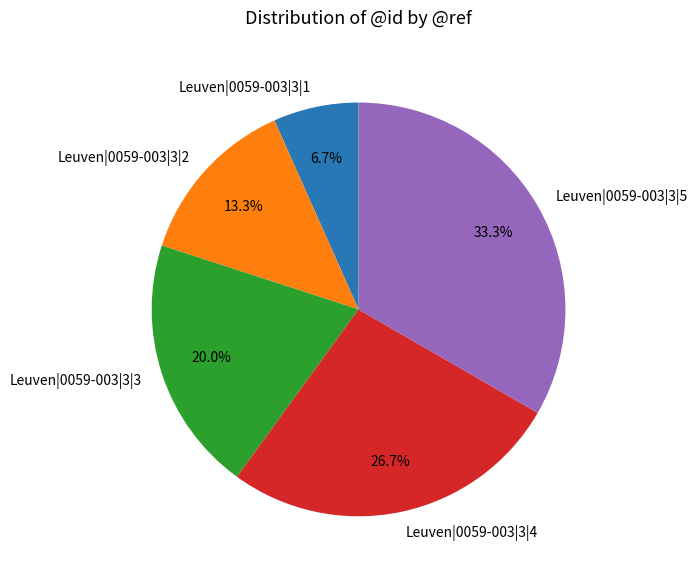

How many slices are in this pie chart?

5